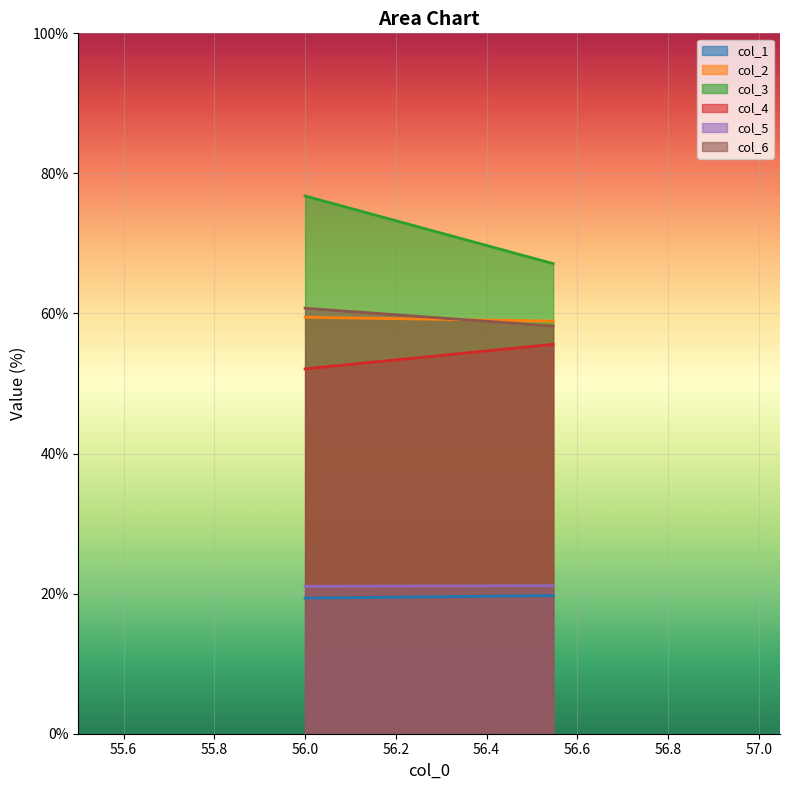

The value of col_2 at 56.546875 is 58.9. True or false?

True